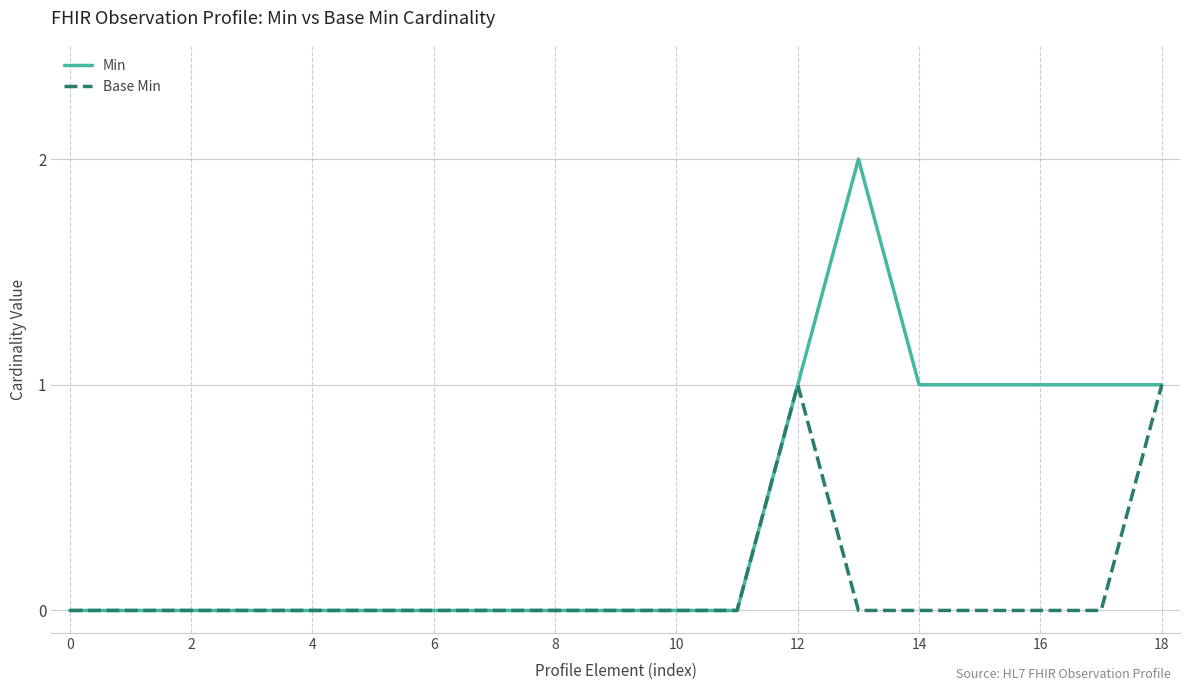

Rank the series by their average value, from lowest to highest.

Base Min, Min